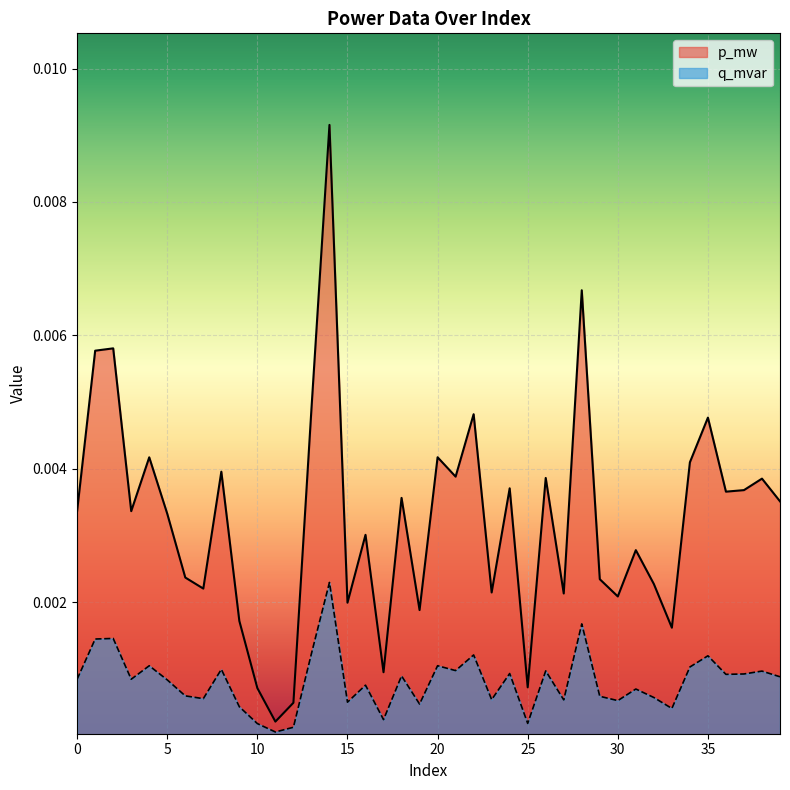

Is it true that q_mvar equals 0.0 at 26?

True